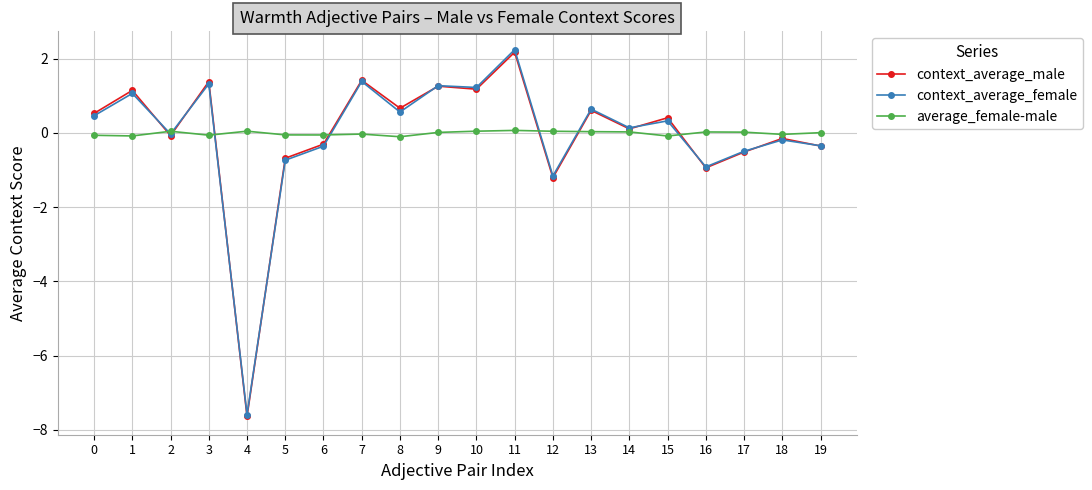

What is the spread (max minus min) of values at 2?

0.1